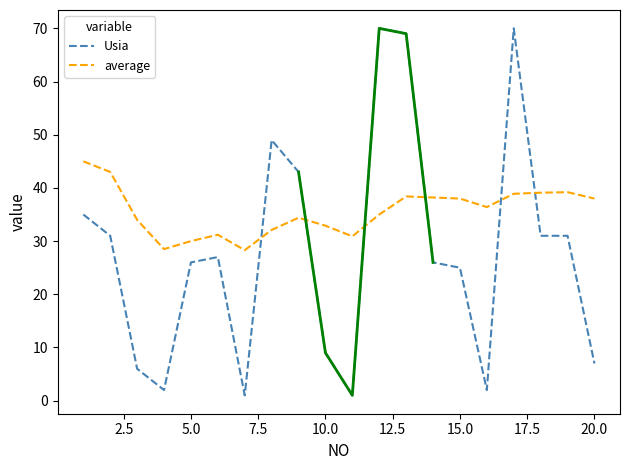

What is the value of the Usia point at the 5th from the left?

26.0